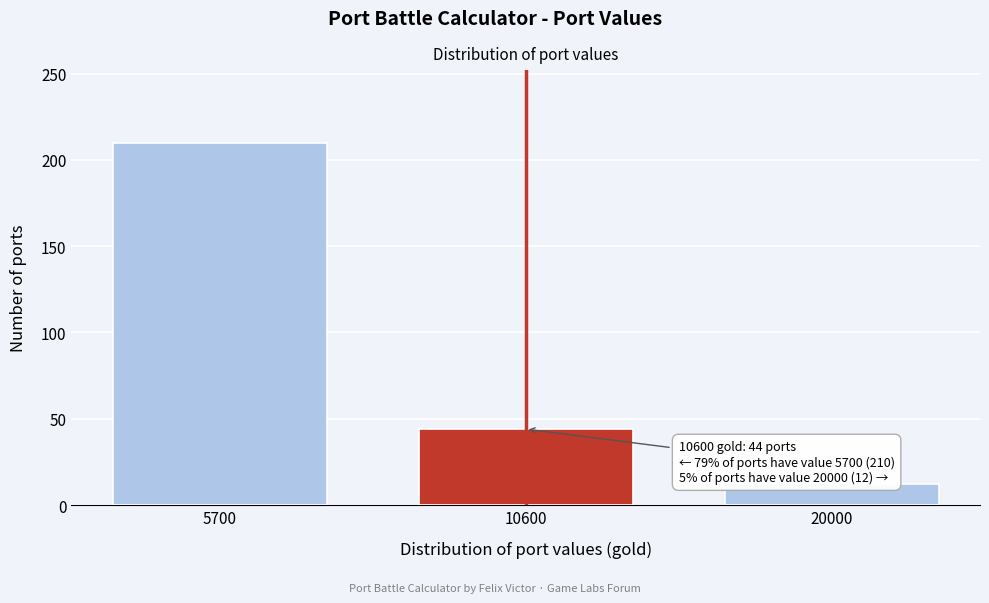

Reading right to left, transcribe all the data shown in this chart.

20000=12	10600=44	5700=210